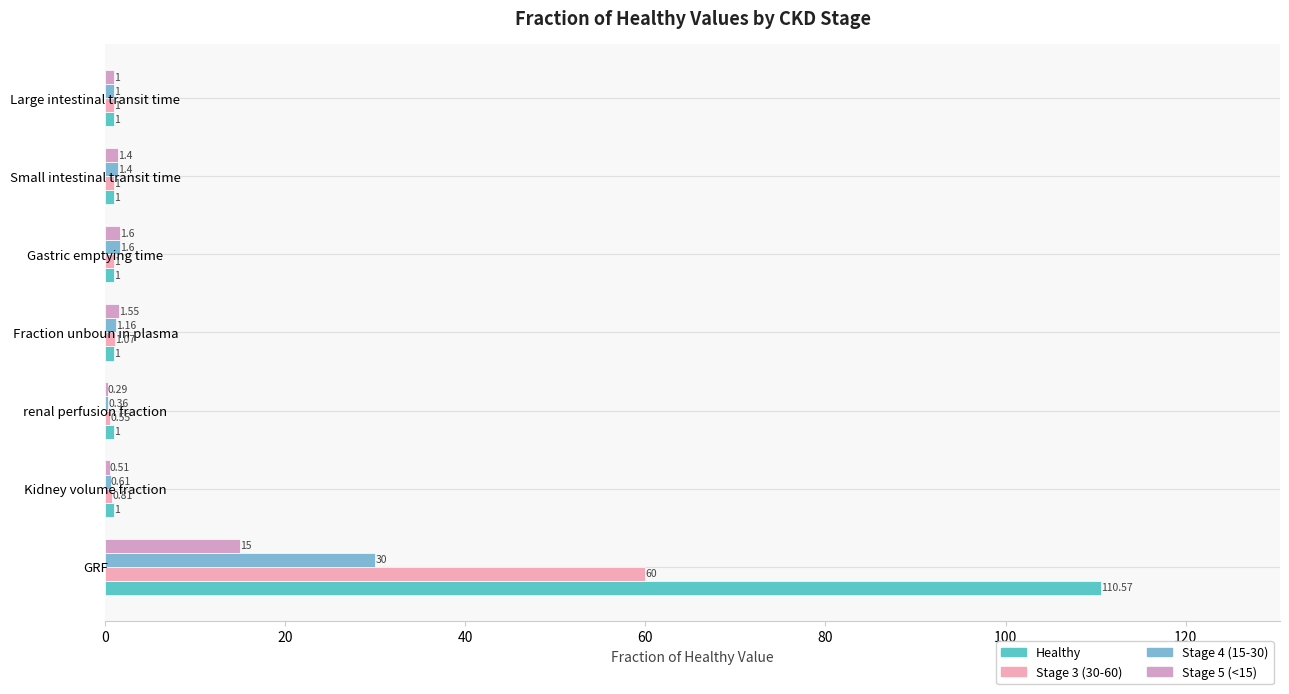

What is the minimum value for Healthy?

1.0